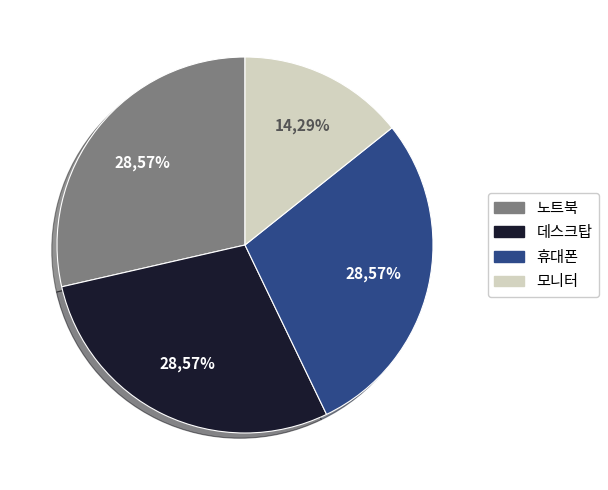

Is there any slice that represents more than half of the pie?

No